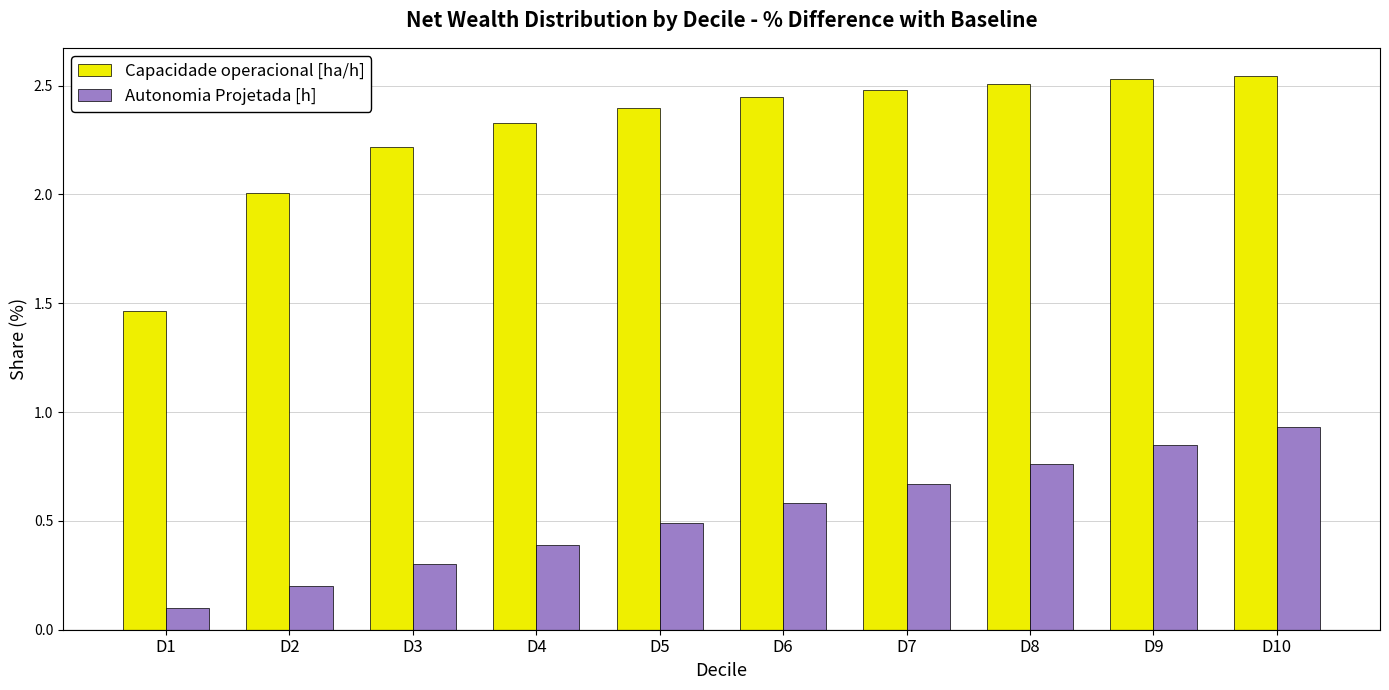

Which series changed the most between D1 and D7?

Capacidade operacional [ha/h]